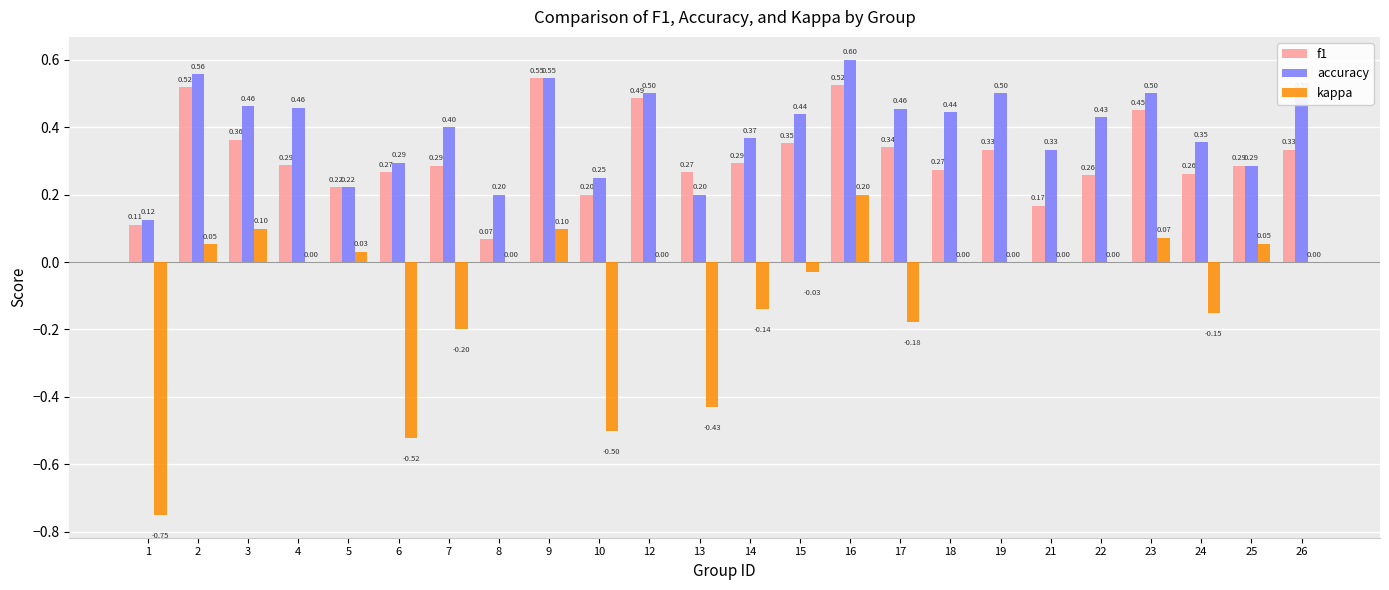

What is the total value across all series at 7?

0.5